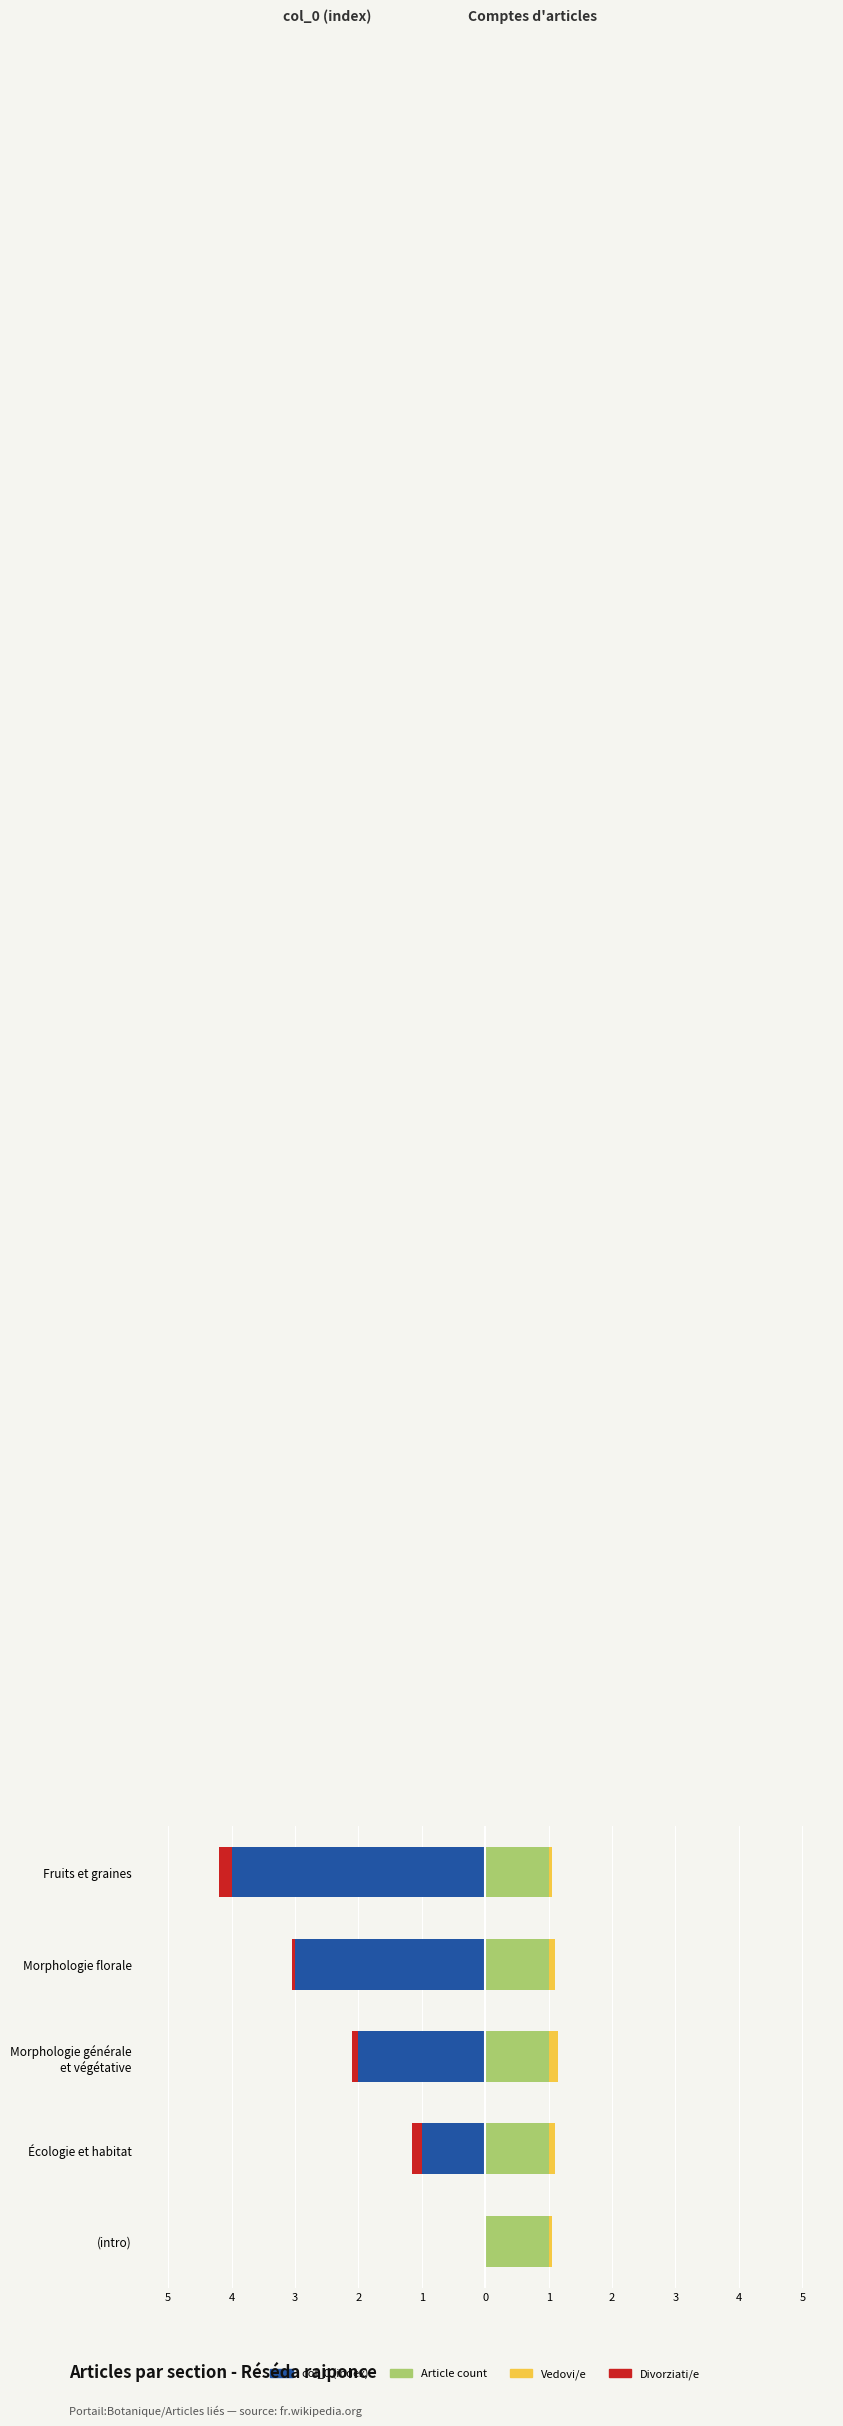

How many groups of bars are there?

5